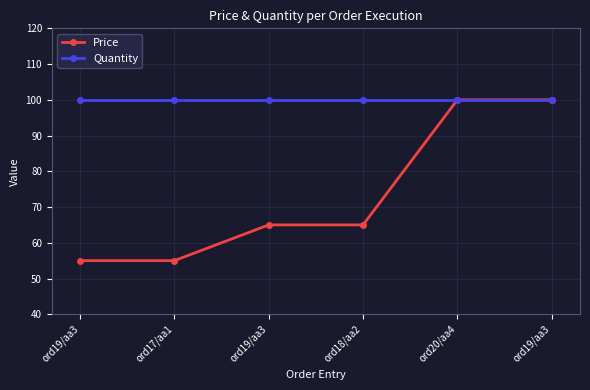

Which series has the largest range (max minus min)?

Price